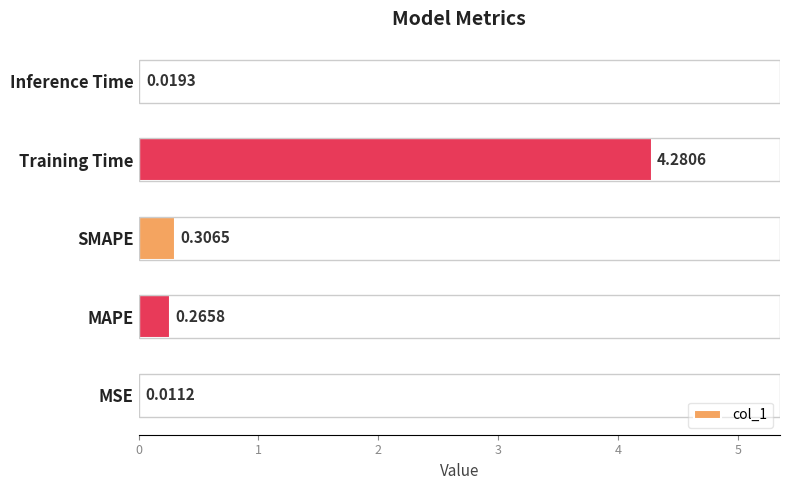

What is the sum of the values at MAPE and Training Time?

4.5